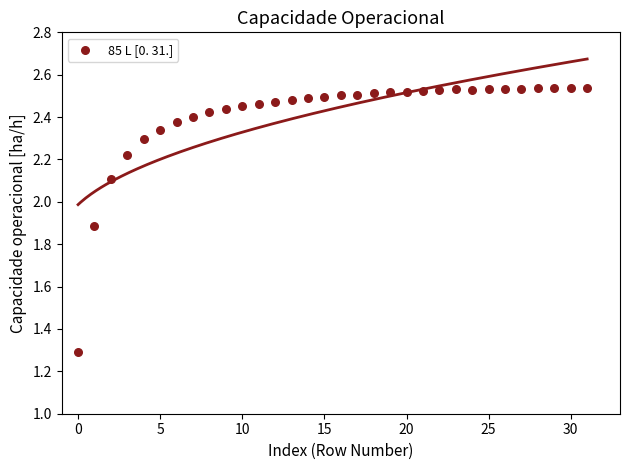

What Y value in the scatter plot is closest to 1?

1.3